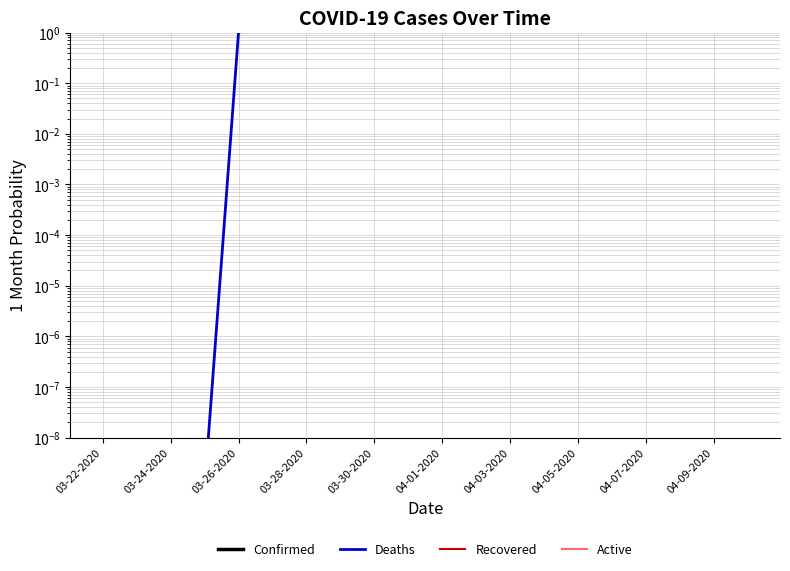

Is it true that Active equals 0.0 at 04-05-2020?

True